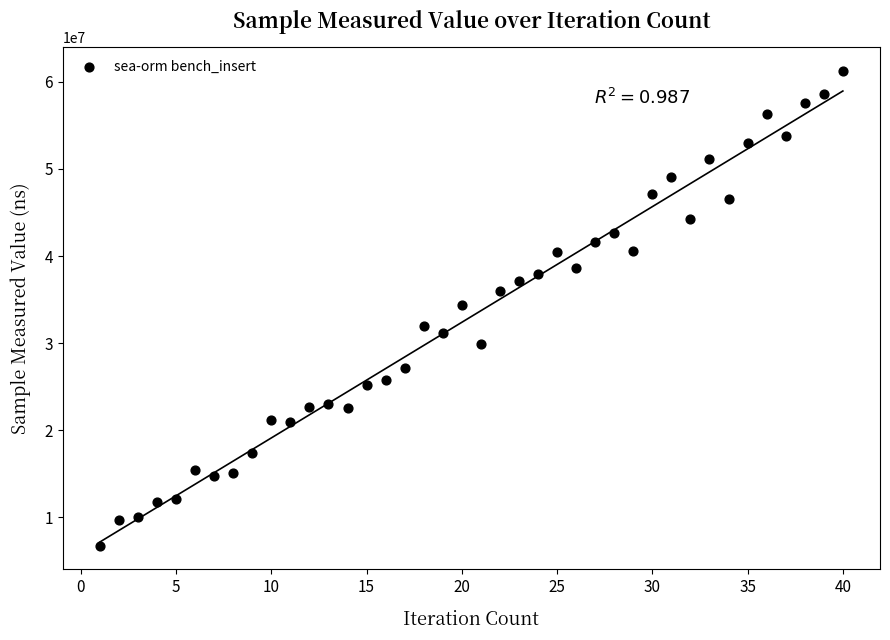

What is the range of Y values (max minus min)?

54473557